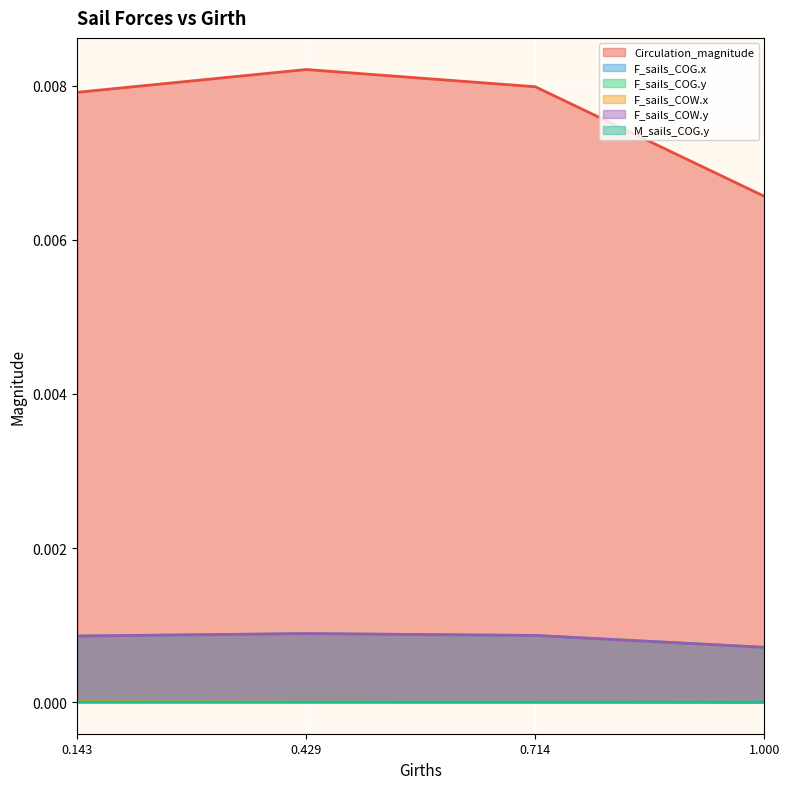

Which category has the lowest value in the F_sails_COW.x series?

1.0